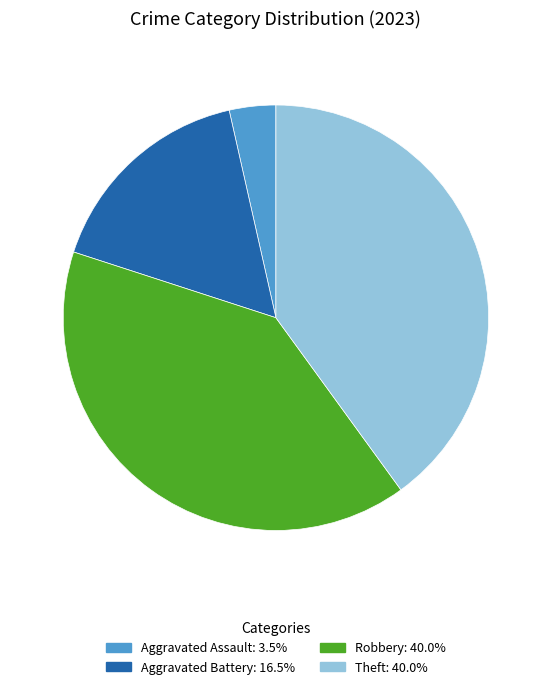

Is there a majority slice in this chart?

No